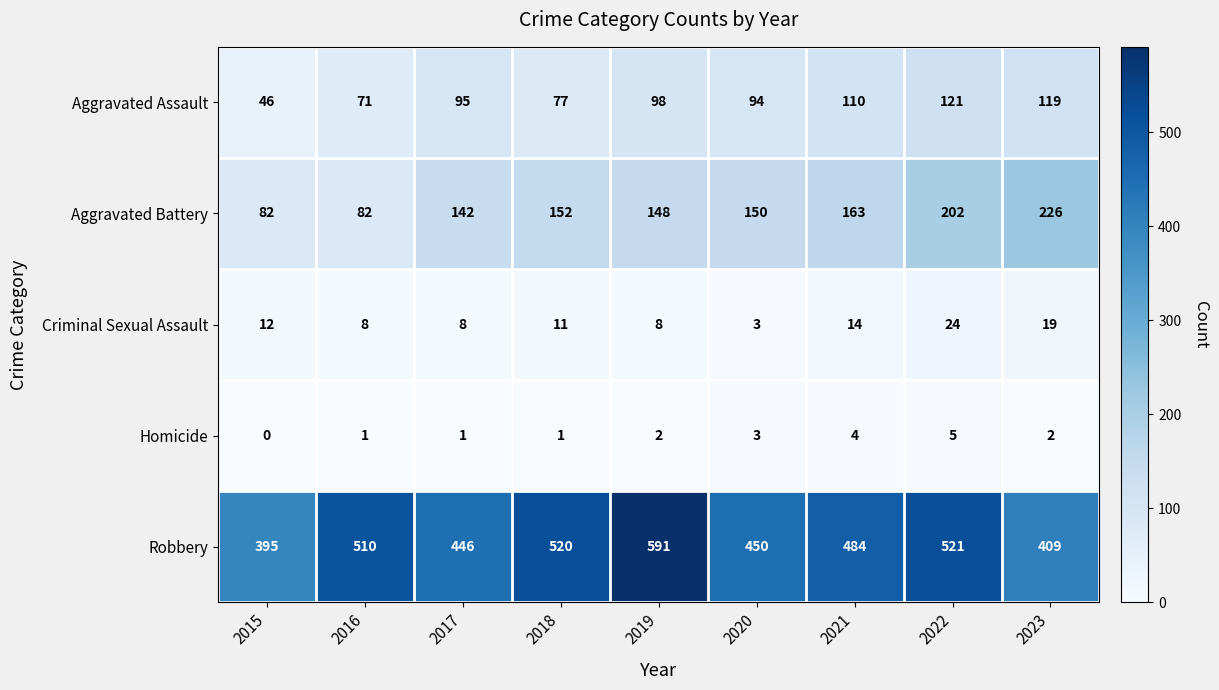

Rank the series by their maximum value, from lowest to highest.

Homicide, Criminal Sexual Assault, Aggravated Assault, Aggravated Battery, Robbery